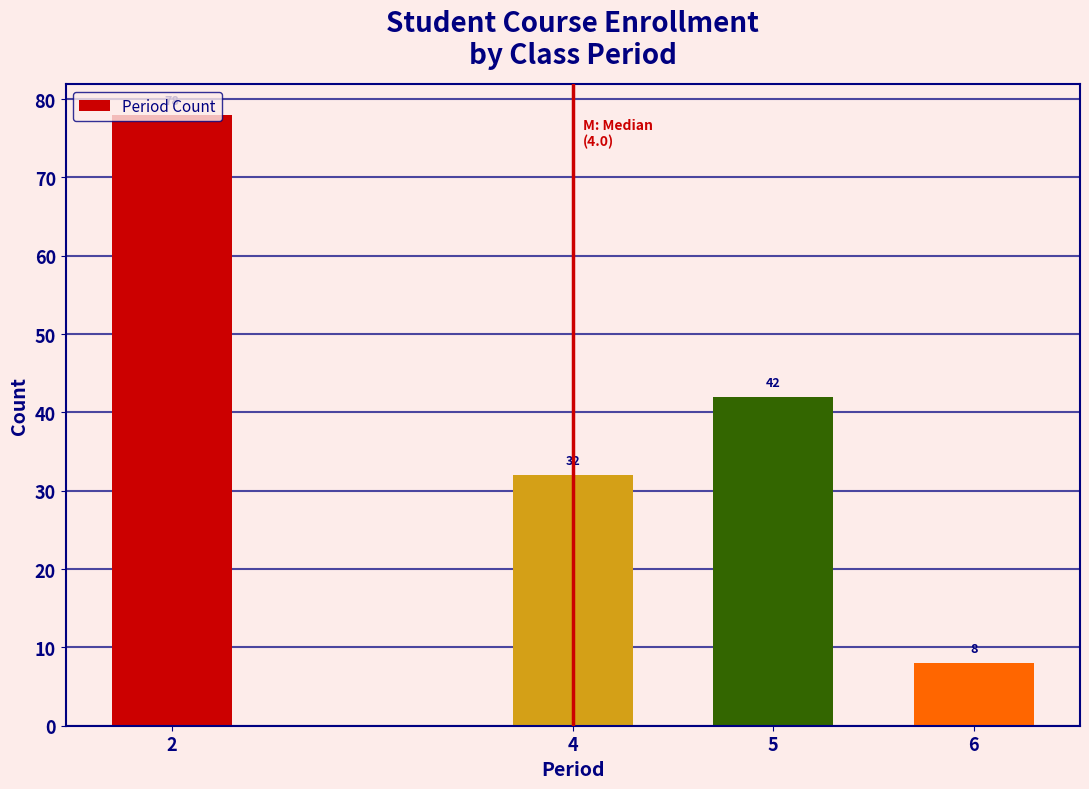

What is the change in value from 2 to 4?

-46